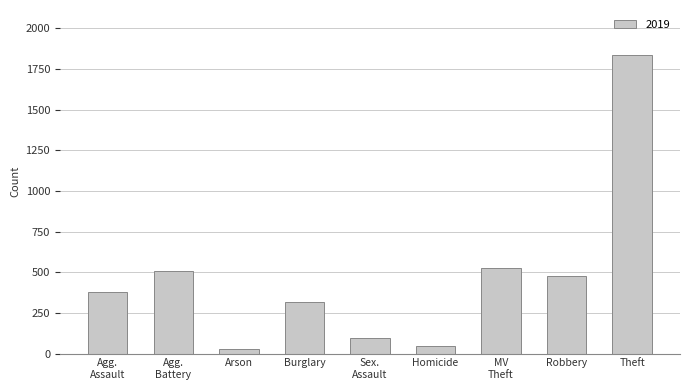

What is the value of the 2nd bar from the left?

510